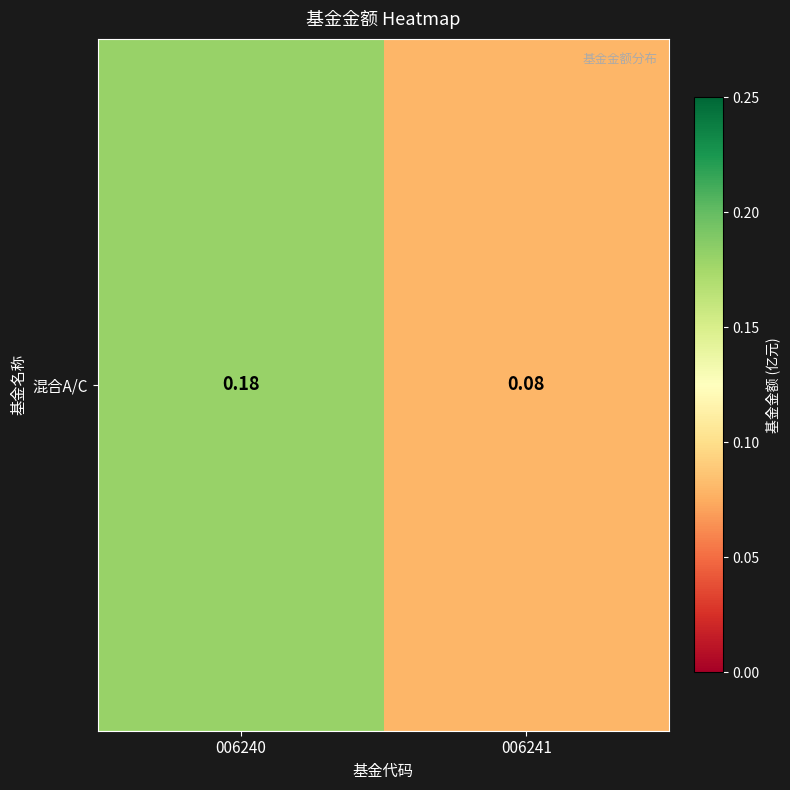

Reading left to right, transcribe all the data shown in this chart.

0.2	0.1